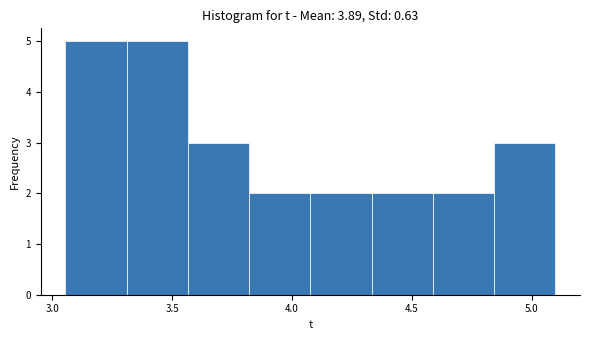

Reading left to right, list every bar in this chart as the range it spans on the x-axis followed by its height. Neither the bar edges nor the heights are printed on the chart, so give them approximately, as read against the axes.

3.05 to 3.30: 5
3.30 to 3.55: 5
3.55 to 3.80: 3
3.80 to 4.10: 2
4.10 to 4.35: 2
4.35 to 4.60: 2
4.60 to 4.85: 2
4.85 to 5.10: 3